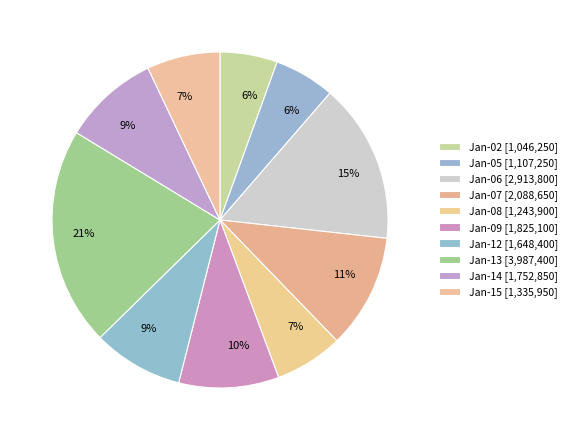

Which slice is the largest?

0.0 (1998-01-13)